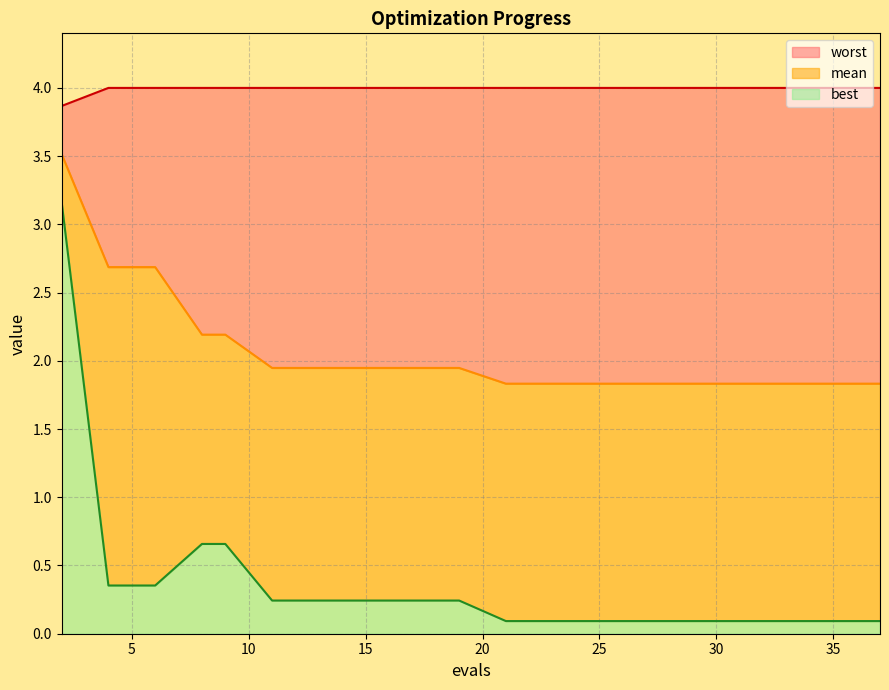

What is the value of the worst point at the 13th from the left?

4.0